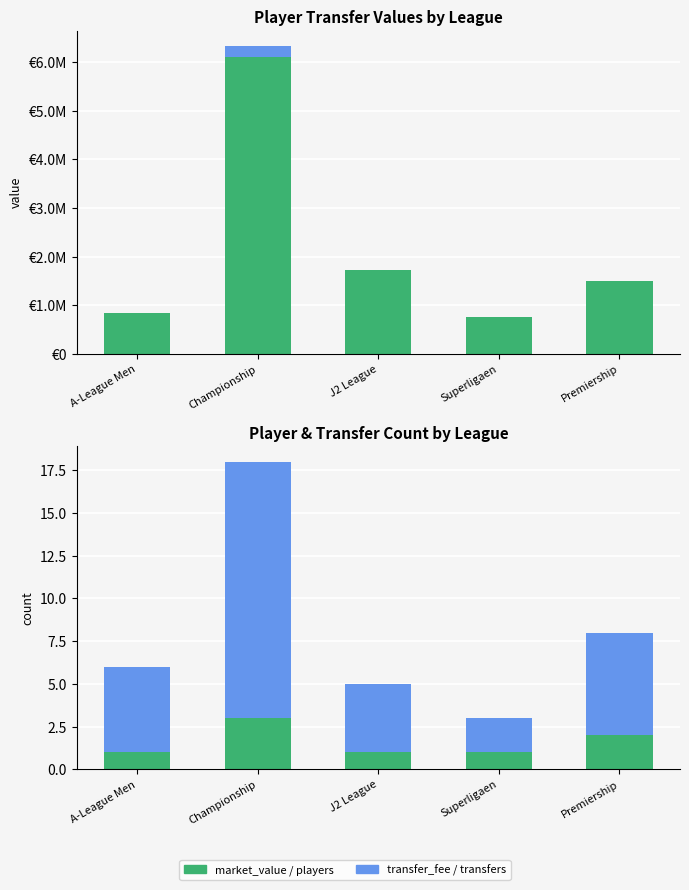

What is the average value of the transfers series?

6